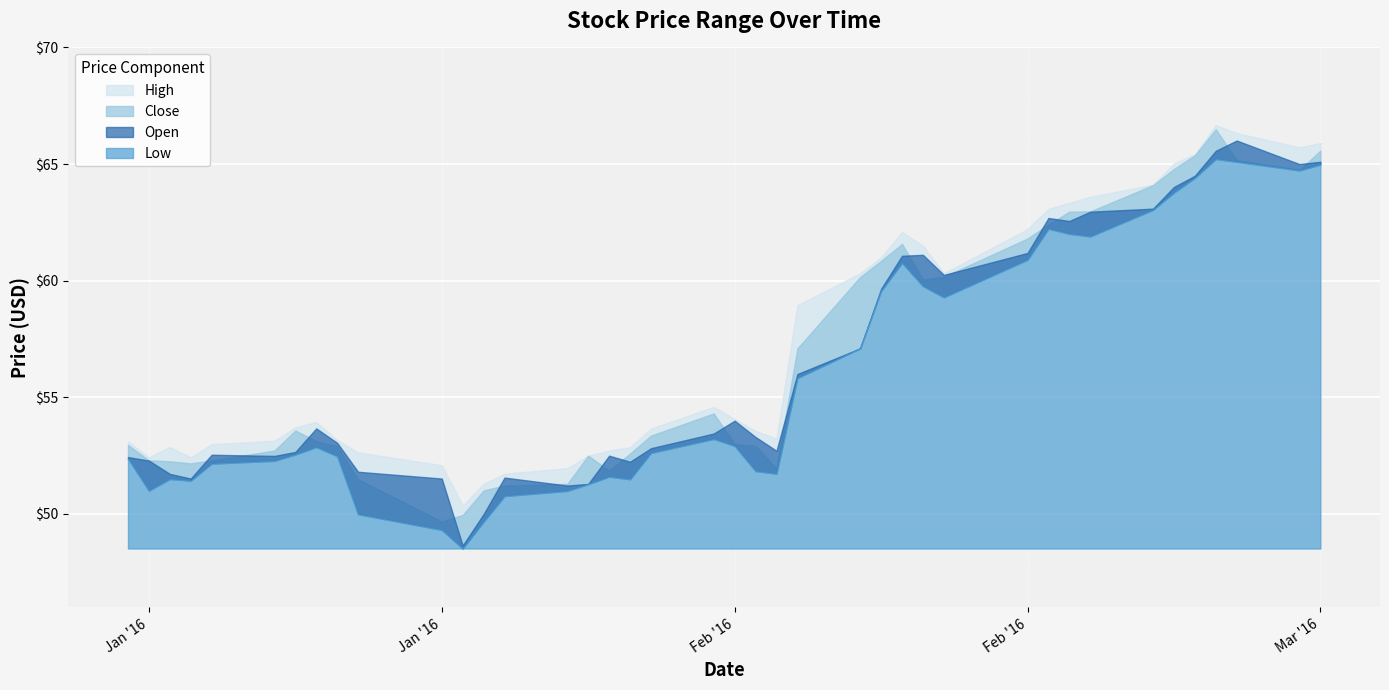

Between 2016-01-06 and 2016-01-14, which series saw the biggest shift?

Open